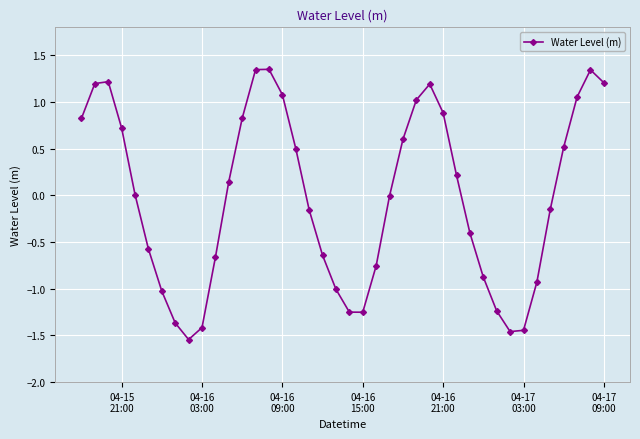

How many points are lower than both their immediate neighbors (excluding endpoints)?

3